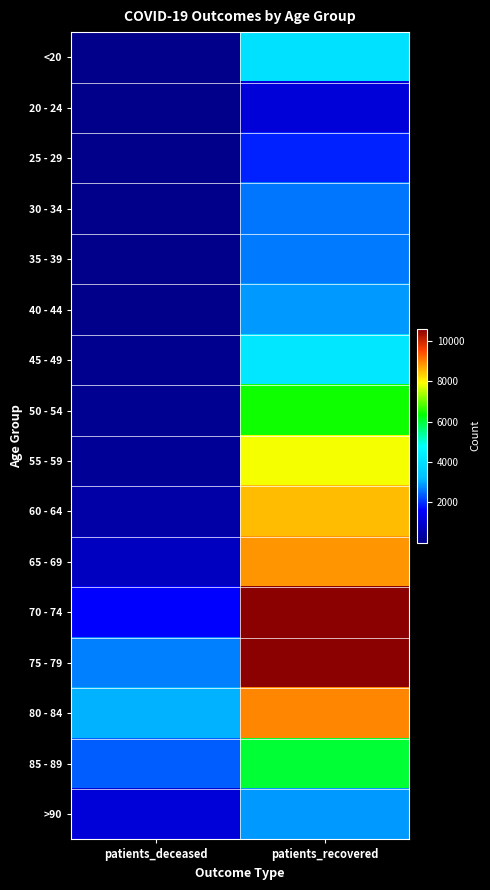

At how many categories does at least one series exceed 10399?

1